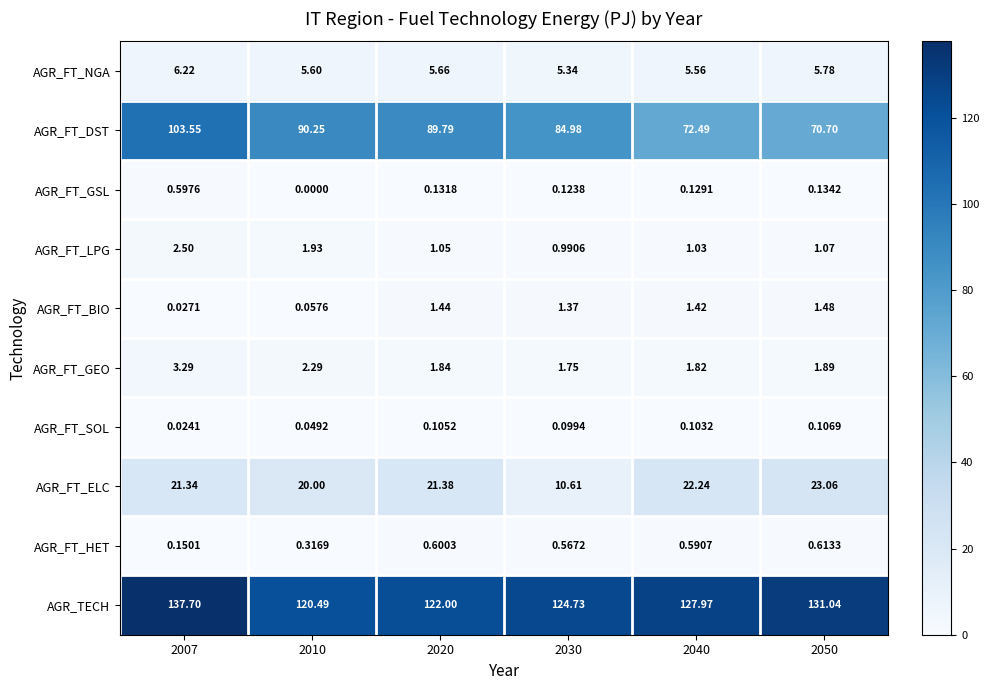

Which series has the widest spread of values?

AGR_FT_DST